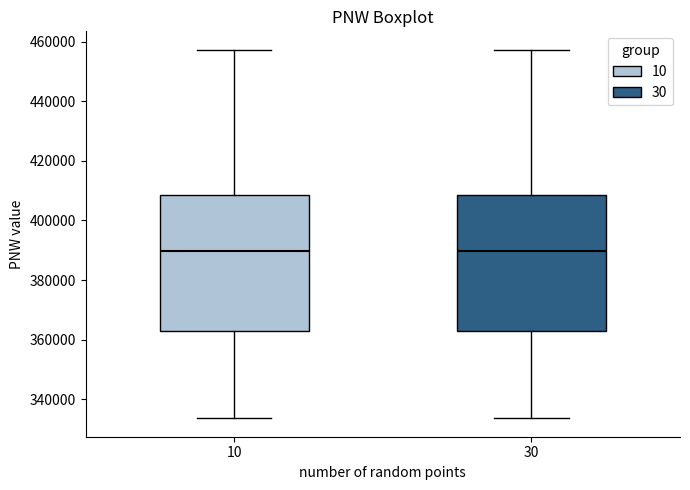

Where is the upper edge of the box at x = 30 on the y-axis? The values are not printed on the chart, so give them approximately, as read against the axis.

408000